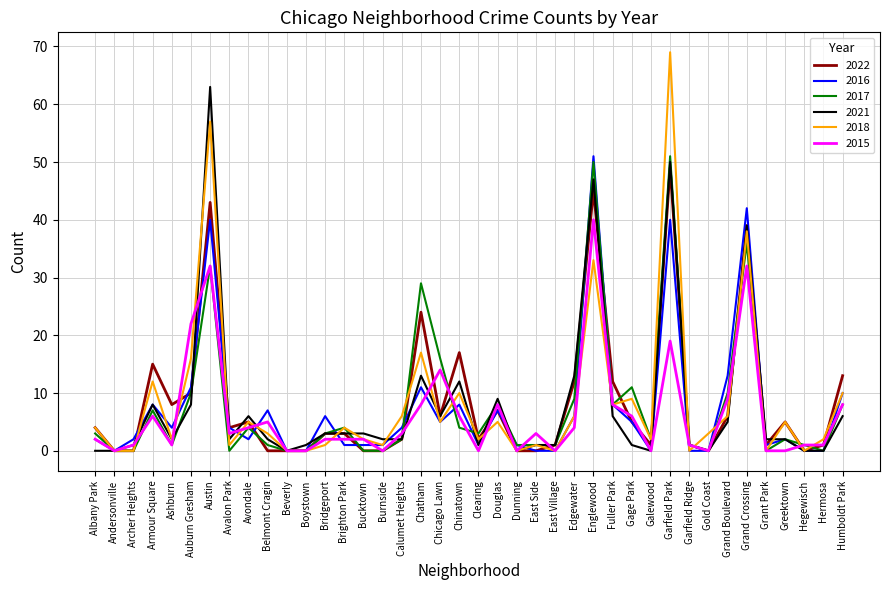

At which category is the sum across all series the highest?

Garfield Park